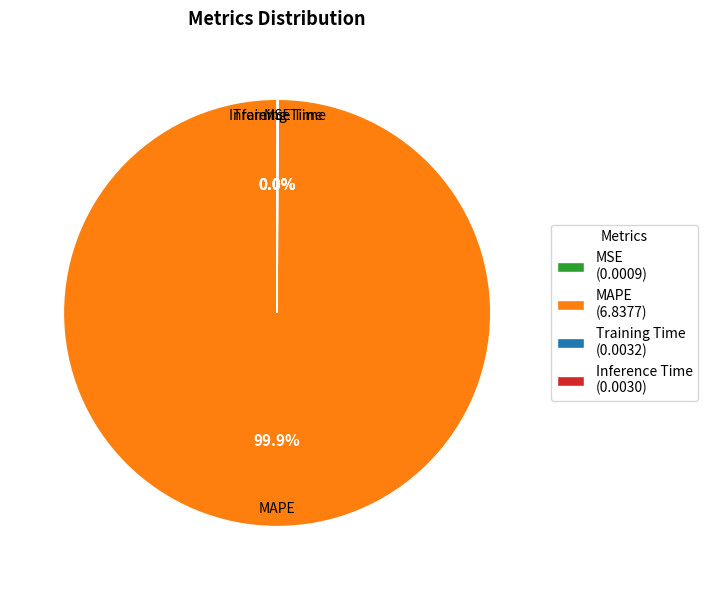

To the nearest percent, what is the difference between the largest and smallest slice percentages?

100%